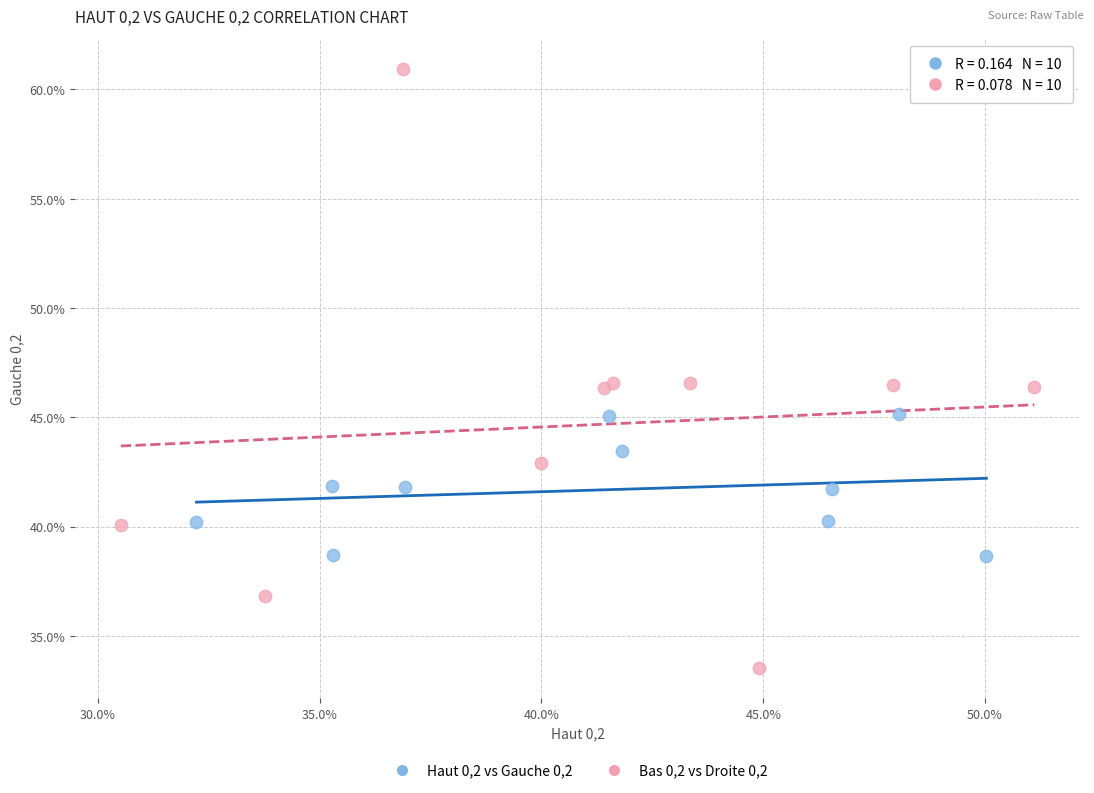

Which series contains the lowest Y value?

Bas 0,2 vs Droite 0,2